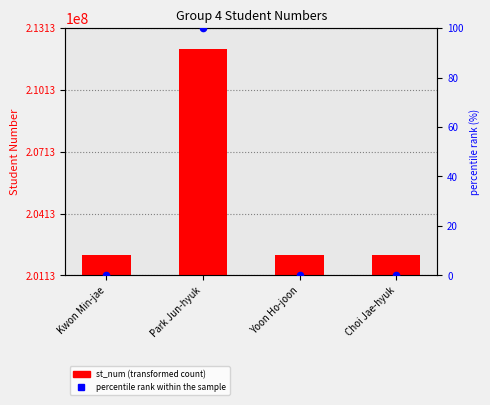

Is the value of percentile rank within the sample at Choi Jae-hyuk greater than the value of st_num at Park Jun-hyuk?

No